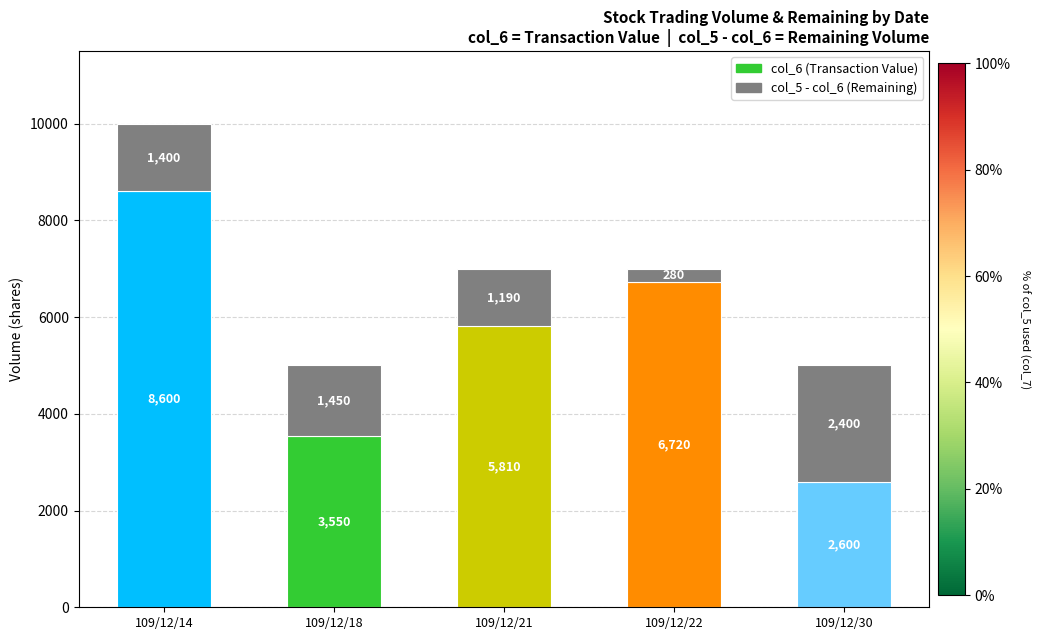

At which category is the sum across all series the highest?

109/12/14